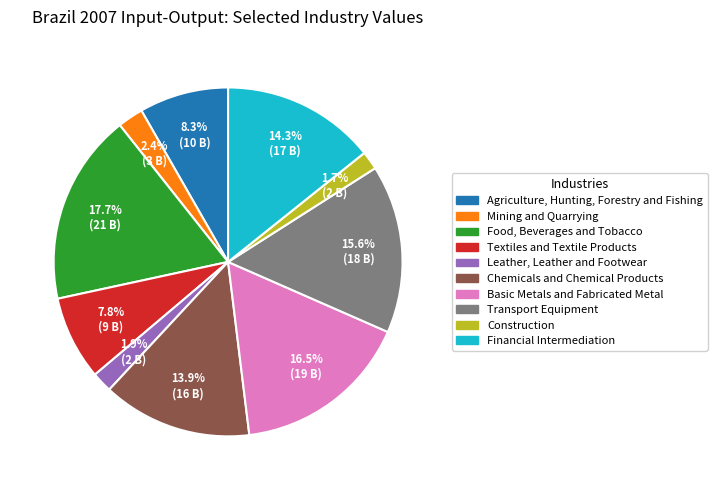

How many slices are in this pie chart?

10